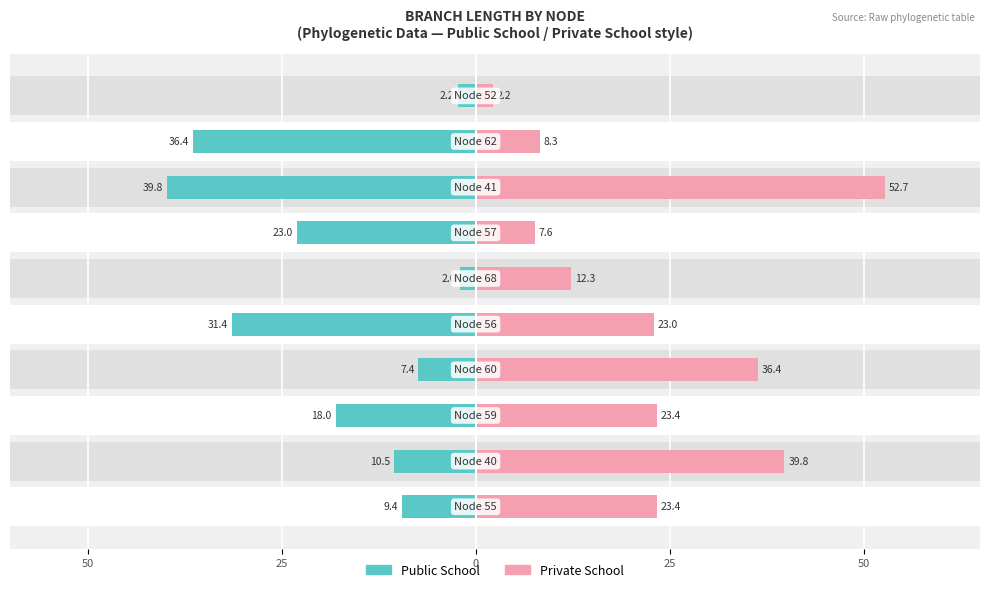

The value of Private School at 5 is 7.2. True or false?

False